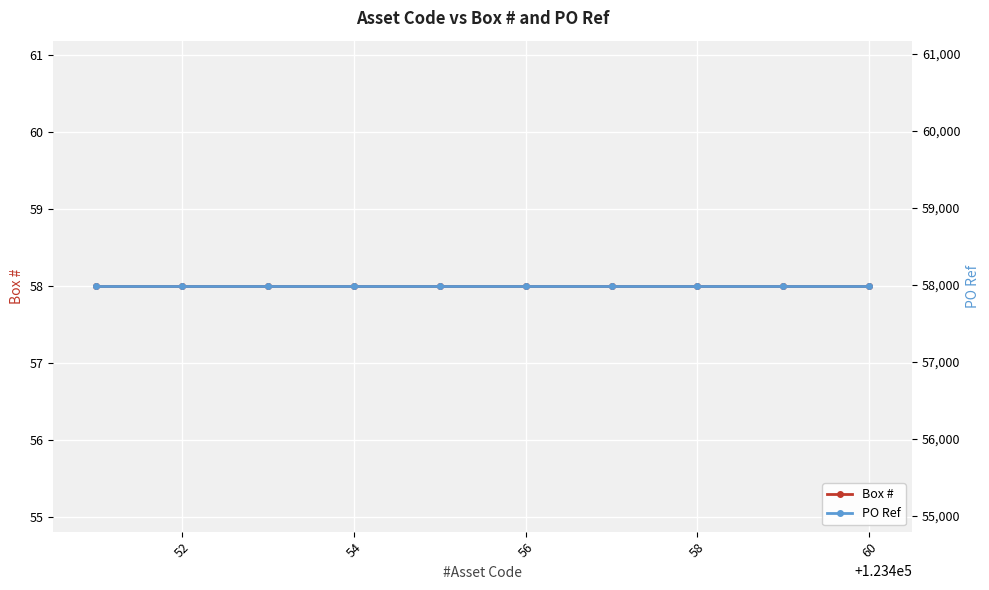

At how many categories does at least one series exceed 57769?

10